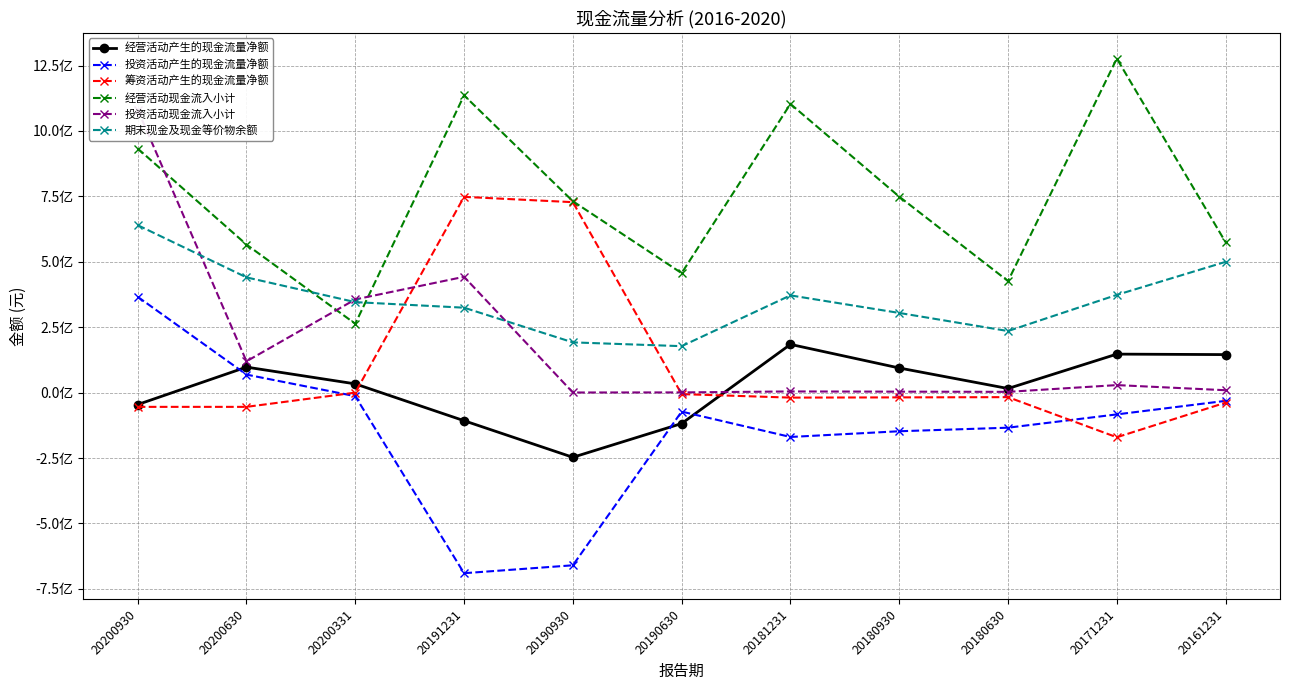

Reading right to left, list all the values displayed in this chart.

经营活动产生的现金流量净额: 20161231=145349025.6	20171231=147196417.7	20180630=15708740.1	20180930=94159766.3	20181231=184434299.1	20190630=-118091554.7	20190930=-247125523.3	20191231=-107272730.3	20200331=33453031.4	20200630=97552625.9	20200930=-45573313.1
投资活动产生的现金流量净额: 20161231=-31386670.4	20171231=-83190864.3	20180630=-134007761.1	20180930=-147586000.1	20181231=-169462592.1	20190630=-72459804.6	20190930=-659863768.6	20191231=-690076548.9	20200331=-13577989.7	20200630=68879721.6	20200930=366282422.1
筹资活动产生的现金流量净额: 20161231=-38234402.1	20171231=-170600000.0	20180630=-17248812.5	20180930=-18155908.3	20181231=-19033158.3	20190630=-5623462.7	20190930=727886481.1	20191231=748162992.5	20200331=0.0	20200630=-54389333.3	20200930=-54389333.3
经营活动现金流入小计: 20161231=574739973.2	20171231=1276631719.4	20180630=426329241.9	20180930=749052392.5	20181231=1103336269.7	20190630=456635678.7	20190930=731501123.2	20191231=1136094473.3	20200331=263255817.1	20200630=565920893.0	20200930=932918682.7
投资活动现金流入小计: 20161231=9194155.1	20171231=28829120.1	20180630=2981961.5	20180930=3738796.0	20181231=4522279.6	20190630=854446.8	20190930=505956.0	20191231=442646961.3	20200331=356194339.1	20200630=119714876.6	20200930=1081408046.6
期末现金及现金等价物余额: 20161231=499784325.1	20171231=373549692.5	20180630=235386792.2	20180930=304542402.9	20181231=371668840.1	20190630=177581231.0	20190930=192063040.3	20191231=324639232.4	20200331=345909532.3	20200630=440480155.6	20200930=640036920.9